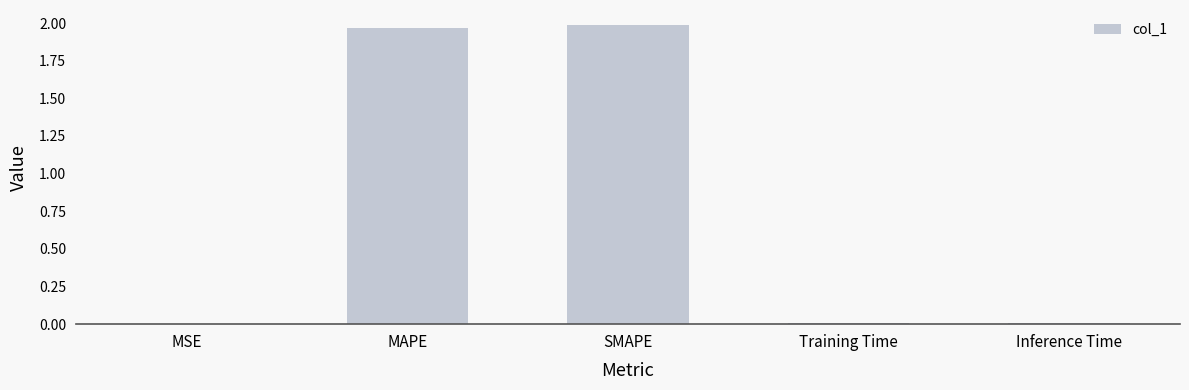

What is the change in value from MSE to SMAPE?

+2.0